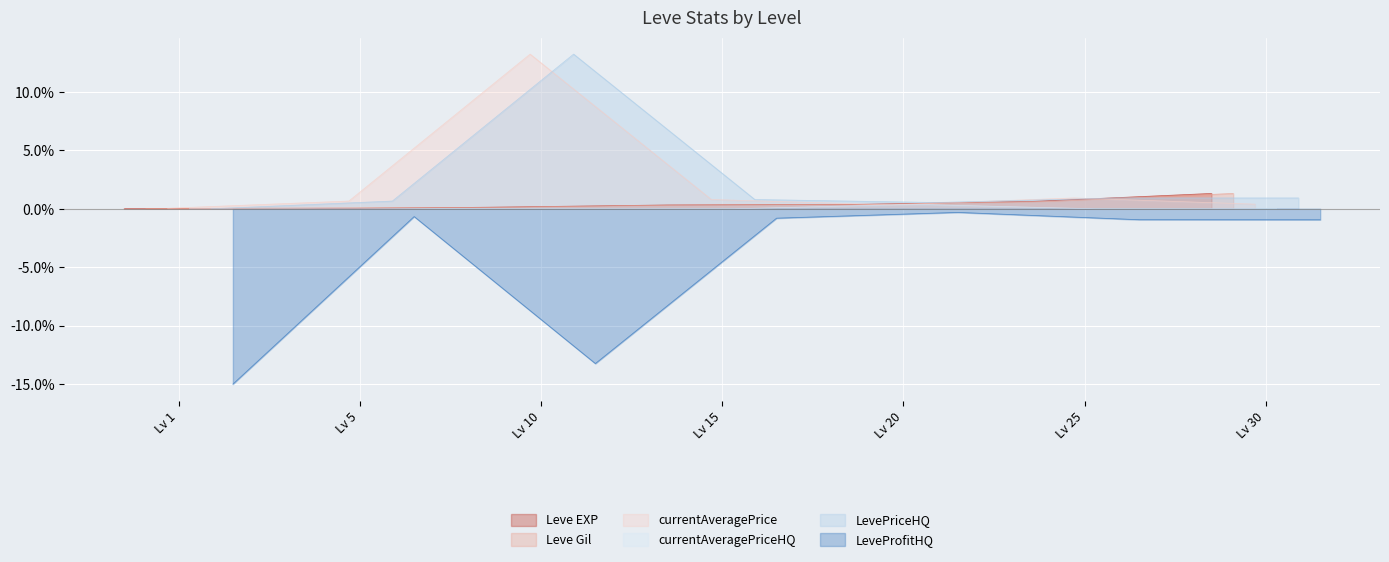

Reading left to right, what are all the values shown in this chart?

Leve EXP: 1=0.0	5=0.0	10=0.1	15=0.3	20=0.4	25=0.6	30=1.3
Leve Gil: 1=0.0	5=0.1	10=0.1	15=0.3	20=0.4	25=0.6	30=1.3
currentAveragePrice: 1=0.0	5=0.7	10=13.2	15=0.8	20=0.3	25=0.9	30=0.4
currentAveragePriceHQ: 1=0.0	5=0.0	10=0.0	15=0.0	20=0.4	25=0.0	30=0.0
LevePriceHQ: 1=0.0	5=0.7	10=13.2	15=0.8	20=0.5	25=0.9	30=0.9
LeveProfitHQ: 1=-15.0	5=-0.7	10=-13.2	15=-0.8	20=-0.3	25=-0.9	30=-0.9